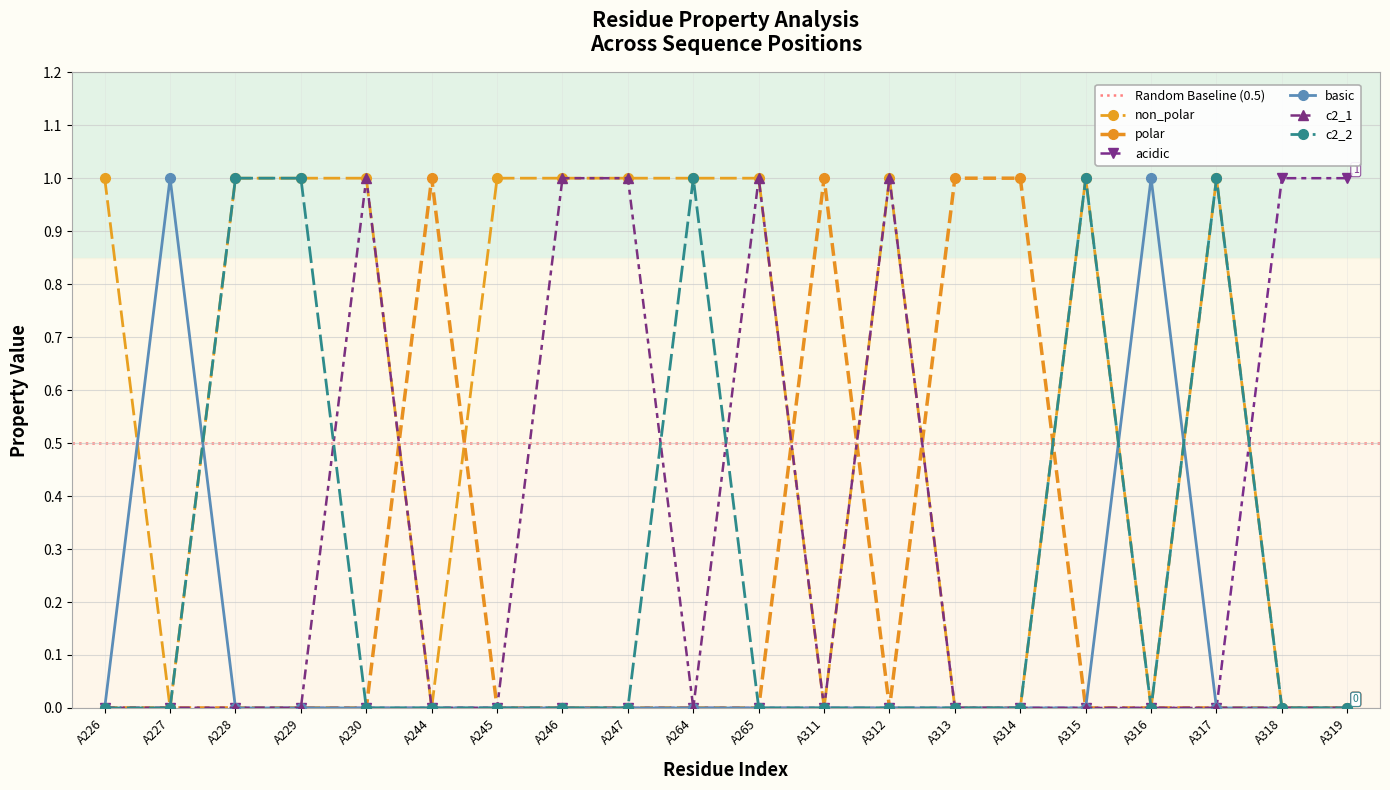

Reading left to right, extract all data points from this chart.

non_polar: 1	0	1	1	1	0	1	1	1	1	1	0	1	0	0	1	0	1	0	0
polar: 0	0	0	0	0	1	0	0	0	0	0	1	0	1	1	0	0	0	0	0
acidic: 0	0	0	0	0	0	0	0	0	0	0	0	0	0	0	0	0	0	1	1
basic: 0	1	0	0	0	0	0	0	0	0	0	0	0	0	0	0	1	0	0	0
c2_1: 0	0	0	0	1	0	0	1	1	0	1	0	1	0	0	0	0	0	0	0
c2_2: 0	0	1	1	0	0	0	0	0	1	0	0	0	0	0	1	0	1	0	0